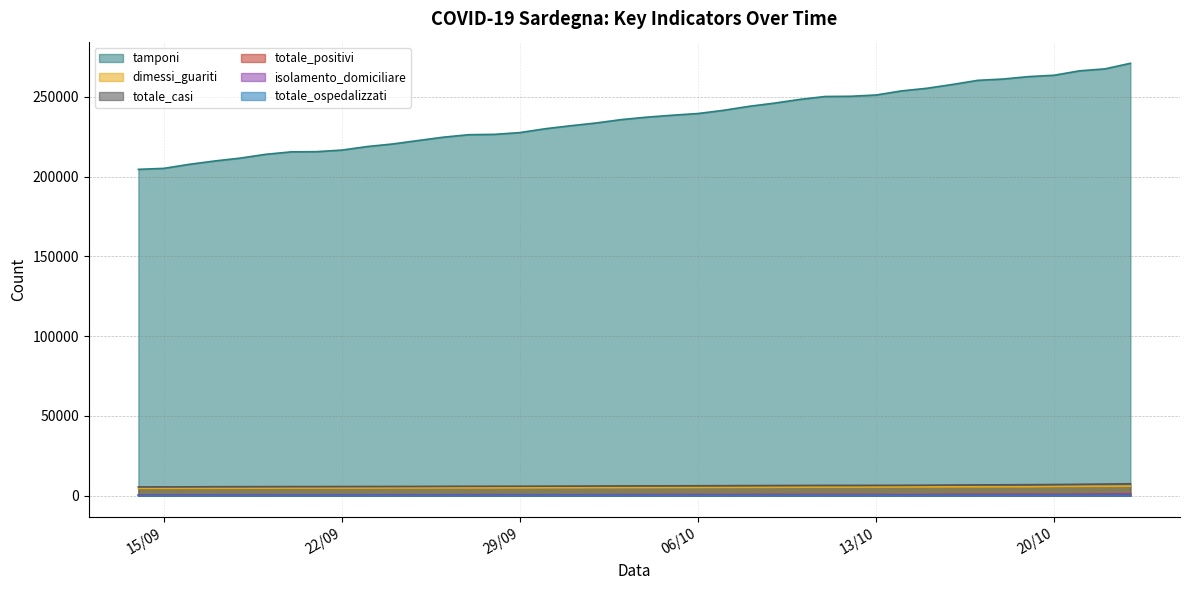

Is it true that totale_positivi equals 587 at 02/10/2020?

True